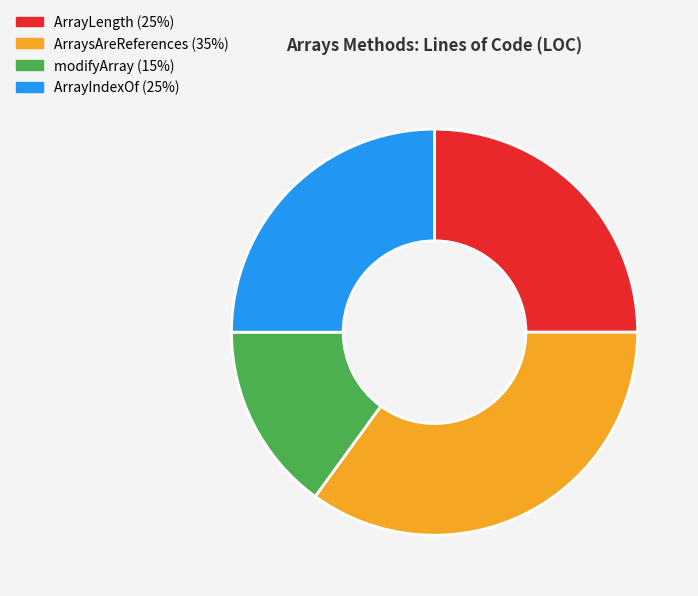

Do ArraysAreReferences and ArrayIndexOf together represent more than half of the pie?

Yes